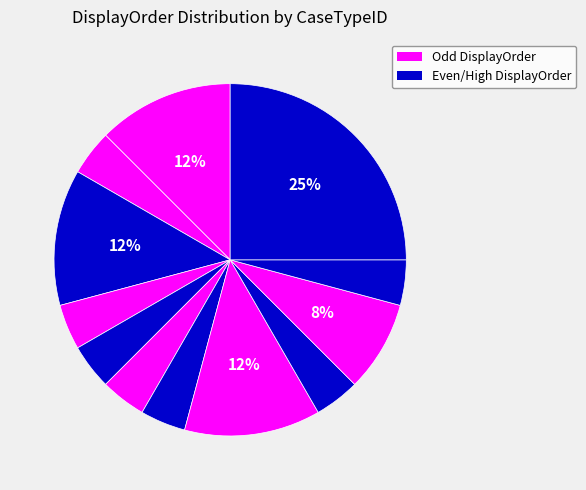

How many segments does this pie chart have?

12